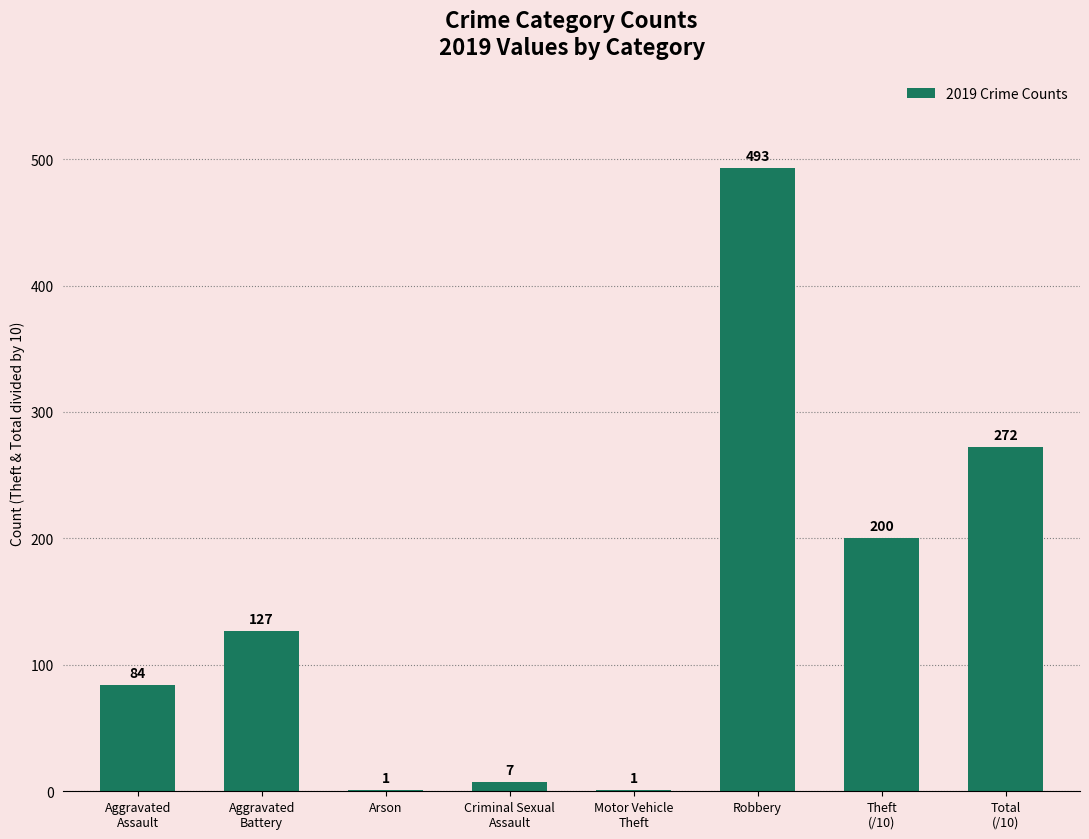

What is the approximate value at Arson?

1.0